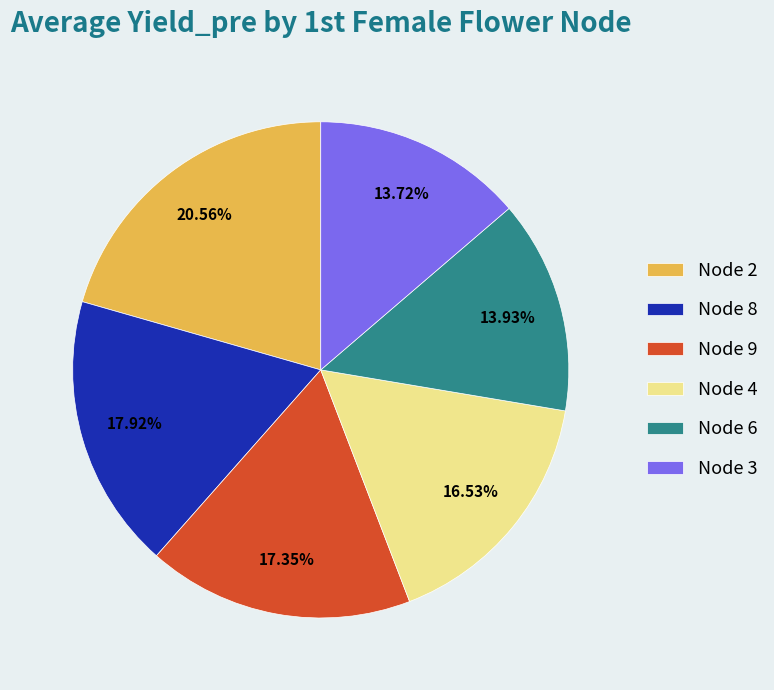

How many segments does this pie chart have?

6